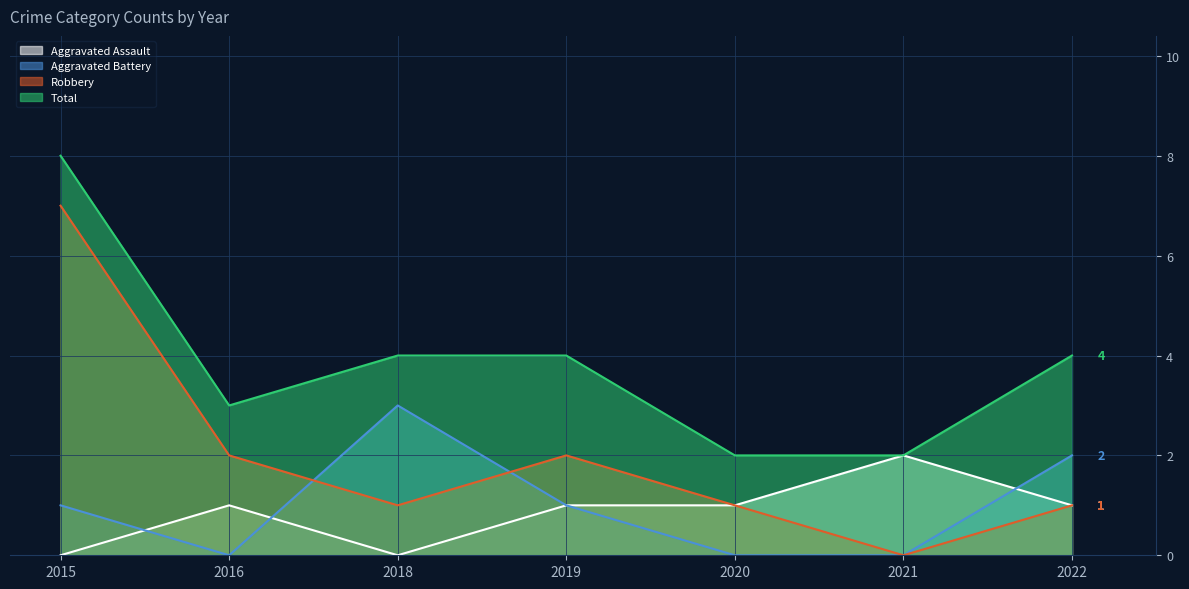

What is the spread (max minus min) of values at 2015?

8